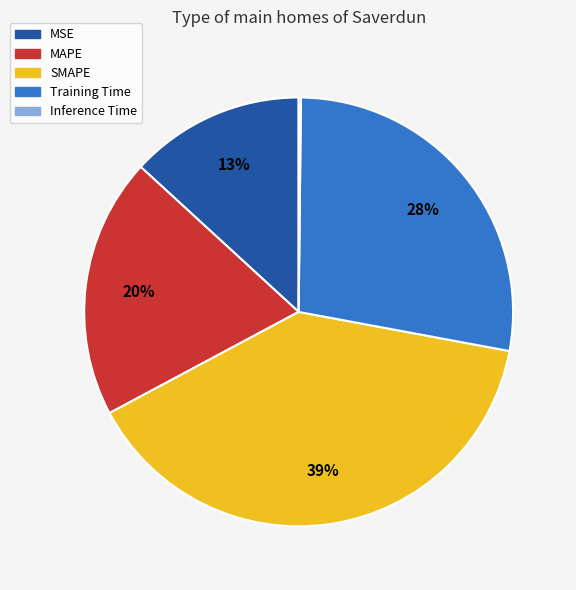

To the nearest percent, what portion does MSE represent?

13%